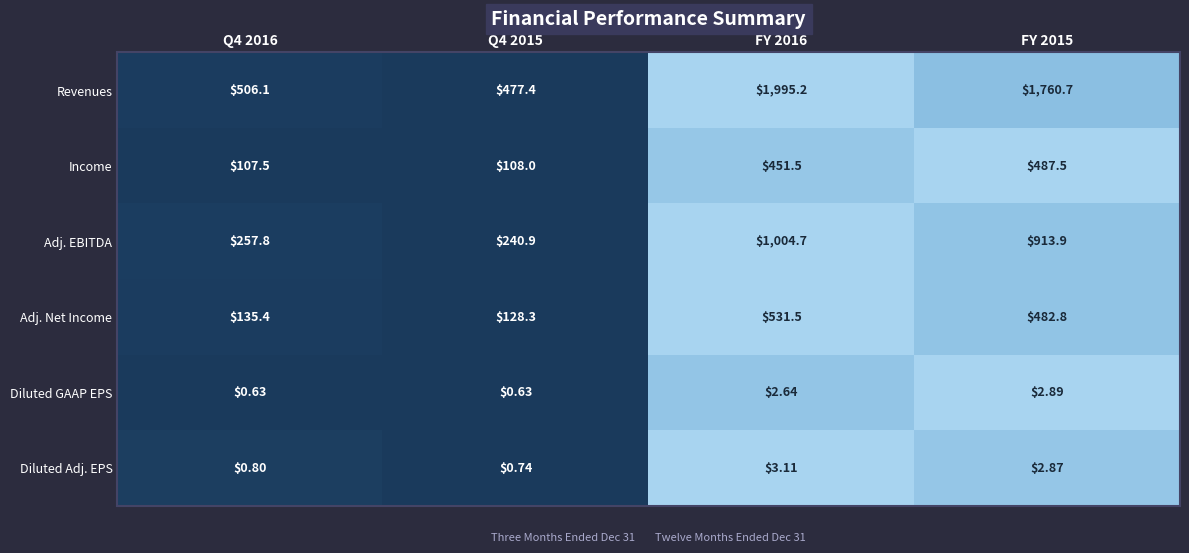

List the series in order of their peak value, highest first.

Revenues, Adj. EBITDA, Adj. Net Income, Income, Diluted Adj. EPS, Diluted GAAP EPS